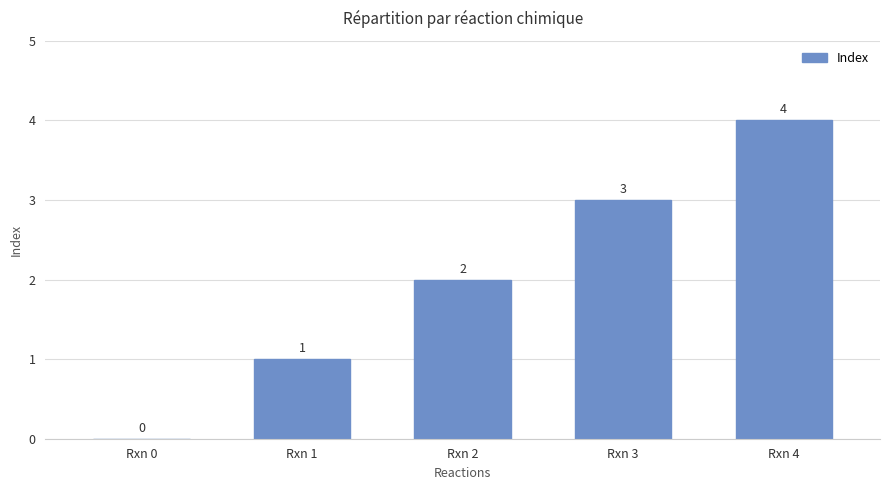

How many values are above zero?

4